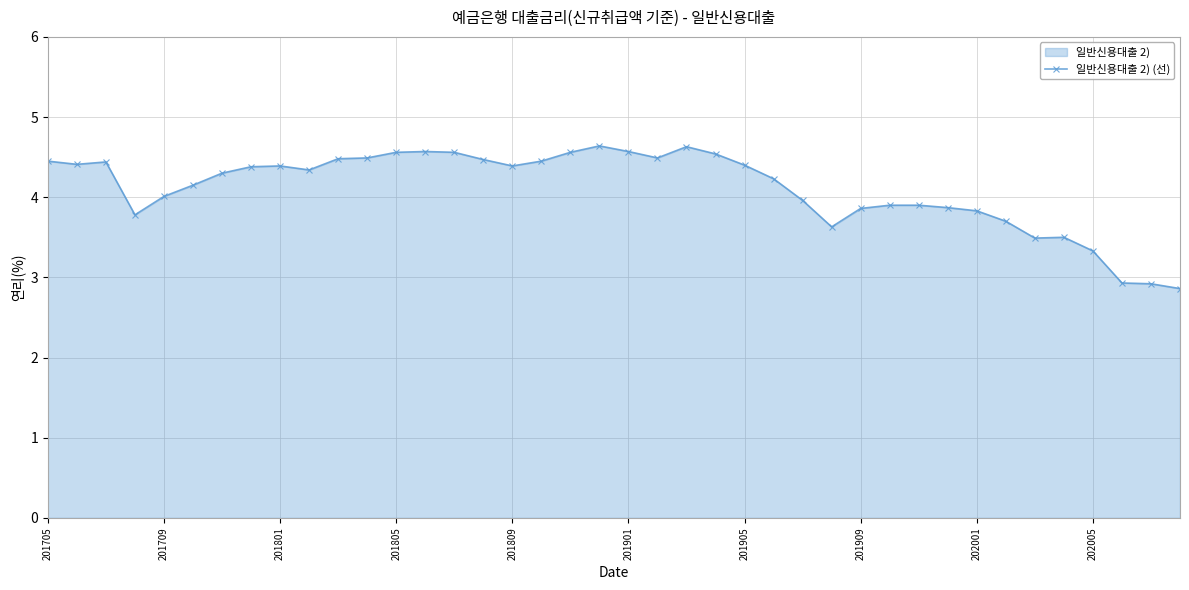

Where does the data first go above 4?

201705